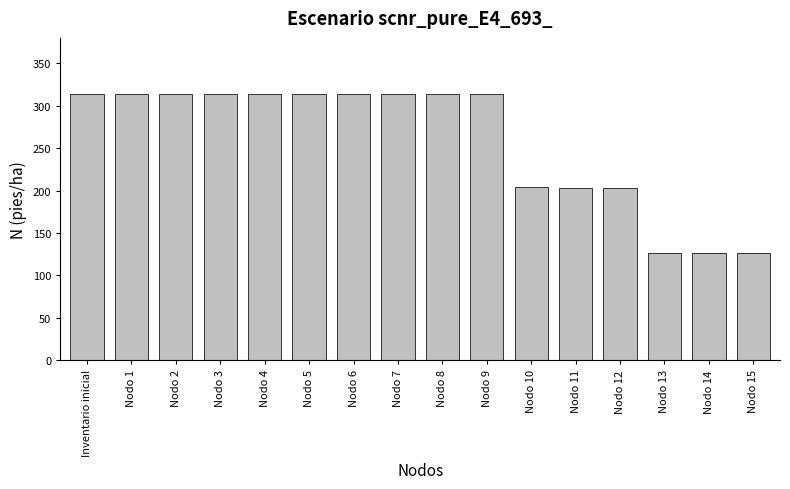

What is the smallest value displayed?

126.0